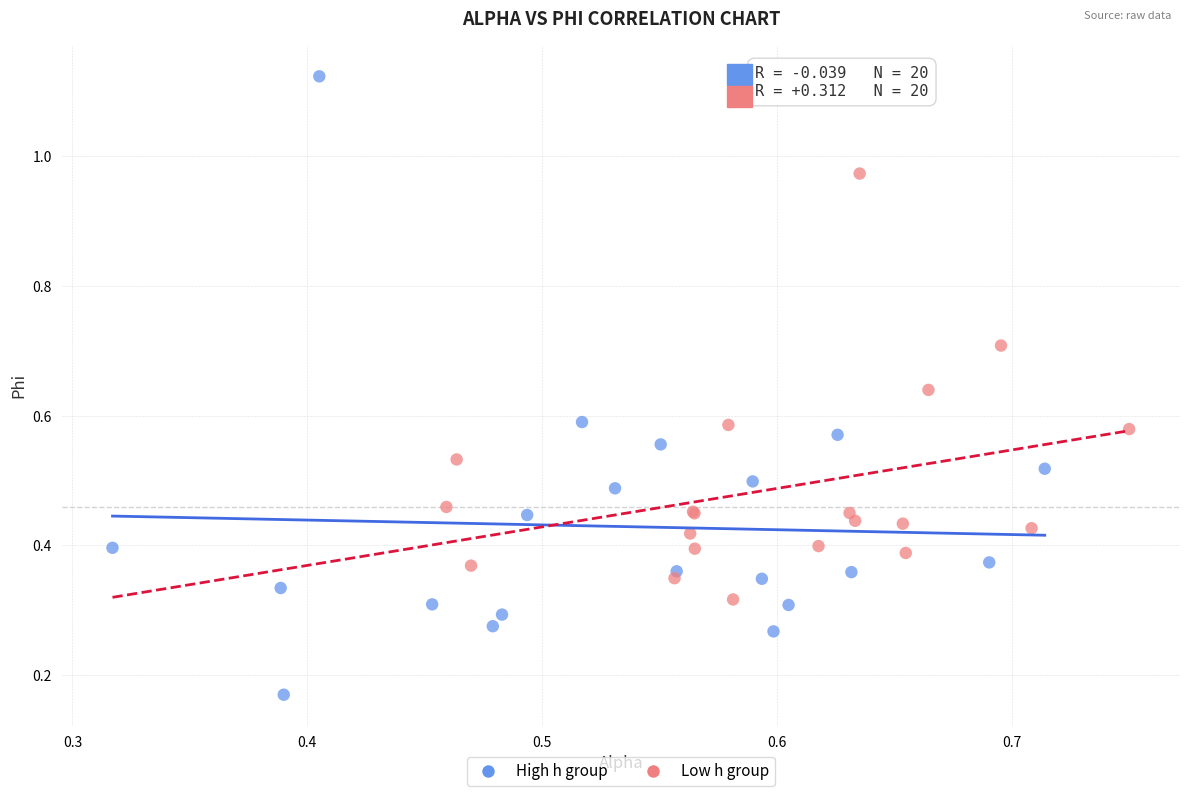

Which series contains the highest Y value?

High h group